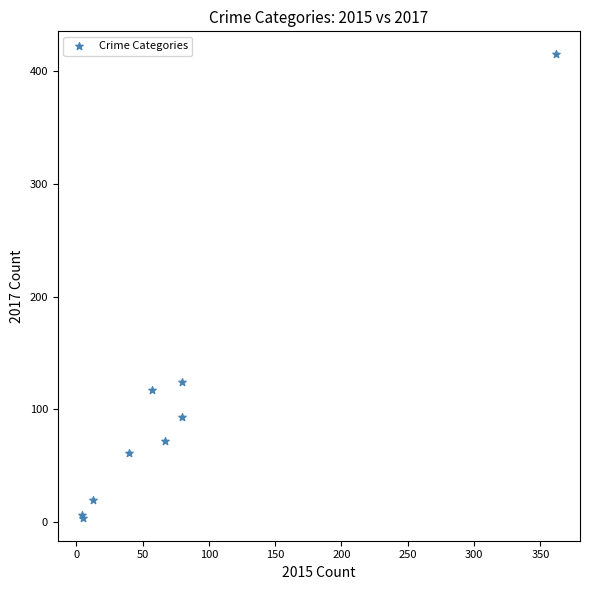

What Y value in the scatter plot is closest to 209?

124